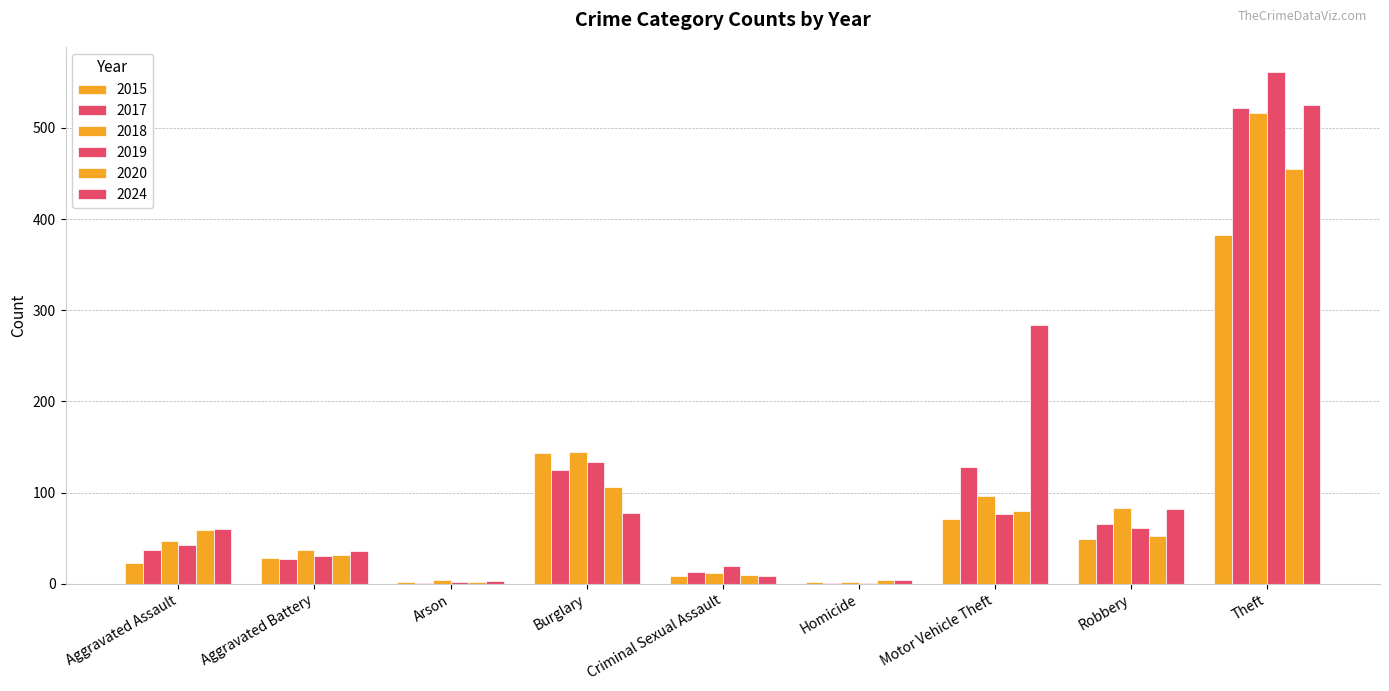

Which label corresponds to the smallest value in the chart?

Arson